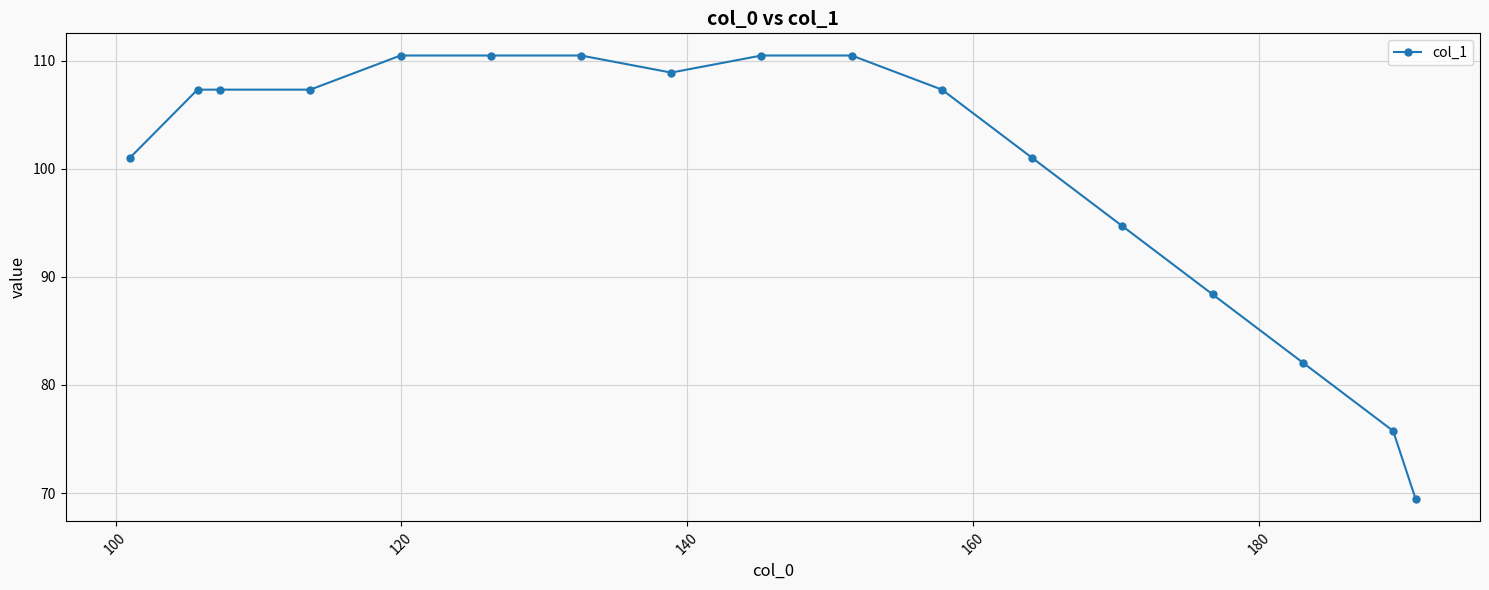

What is the minimum value shown in the chart?

69.4